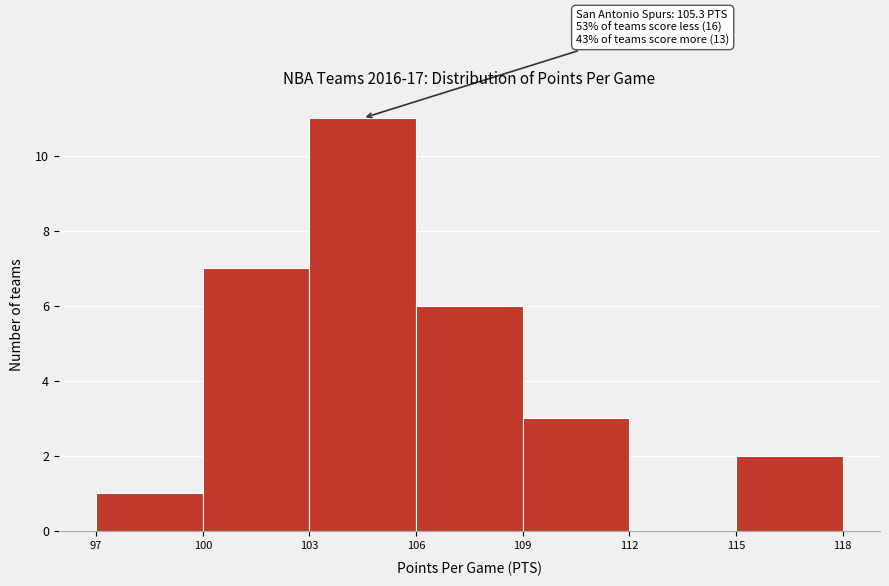

Which range on the x-axis has the tallest bar?

103 to 106